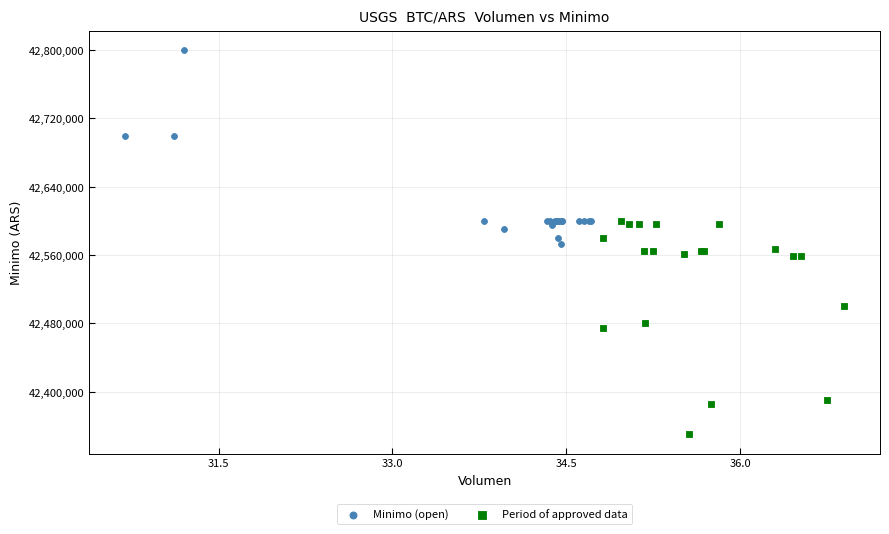

Which series contains the highest Y value?

Minimo (open)